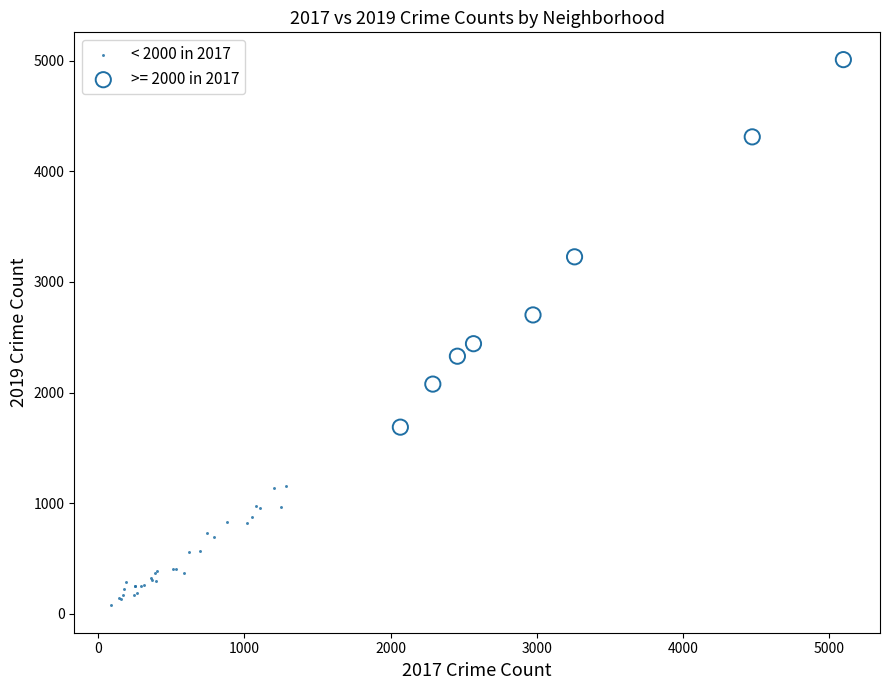

Which series contains the lowest Y value?

< 2000 in 2017